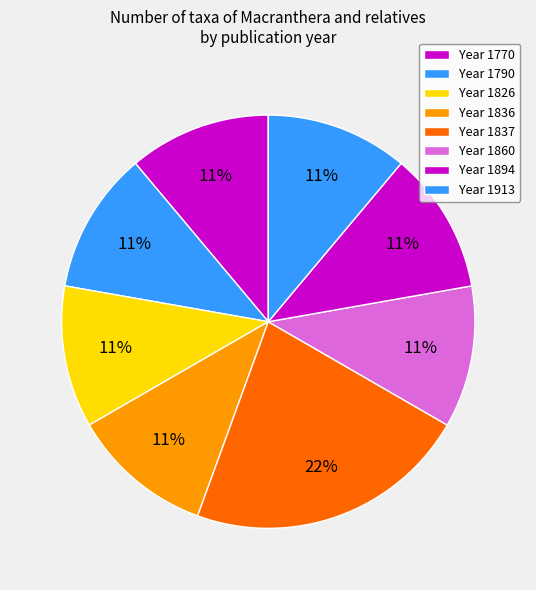

Count the number of slices in the pie.

8